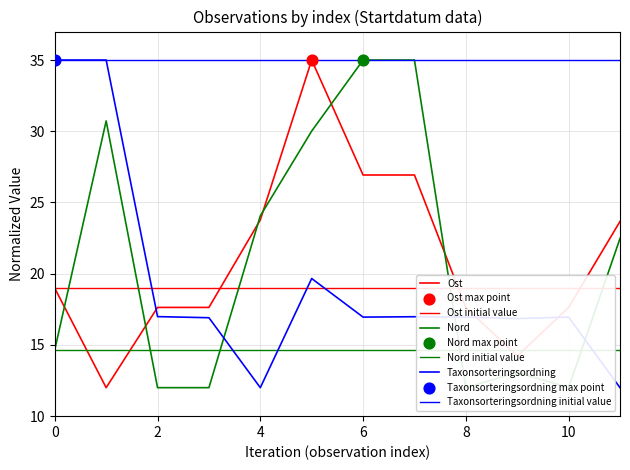

Which series contains the lowest Y value?

Ost